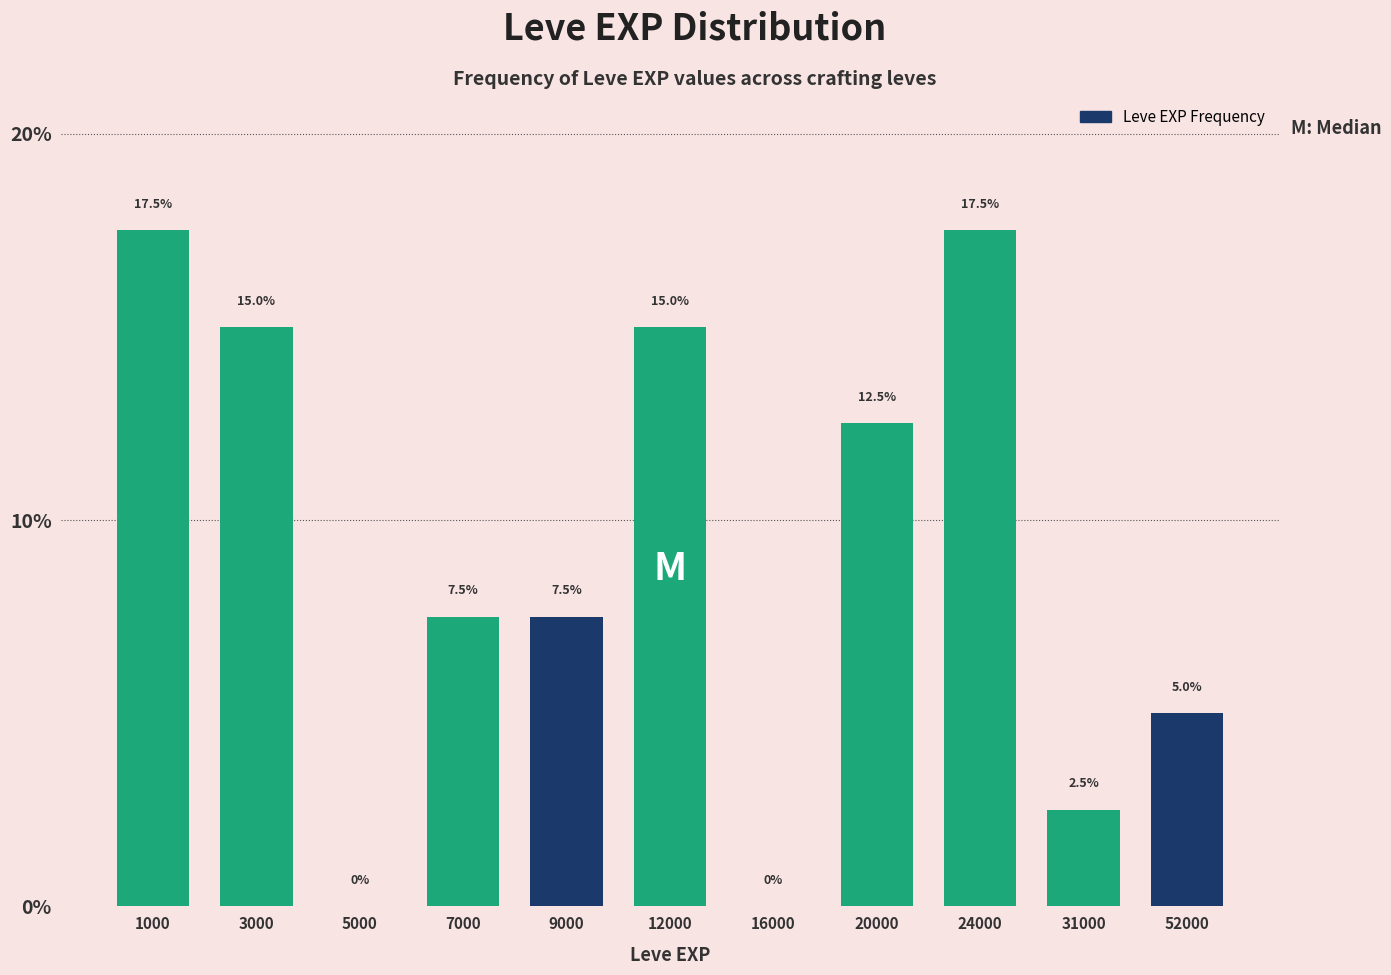

Reading left to right, what are all the values shown in this chart?

1000=17.5	3000=15.0	5000=0.0	7000=7.5	9000=7.5	12000=15.0	16000=0.0	20000=12.5	24000=17.5	31000=2.5	52000=5.0